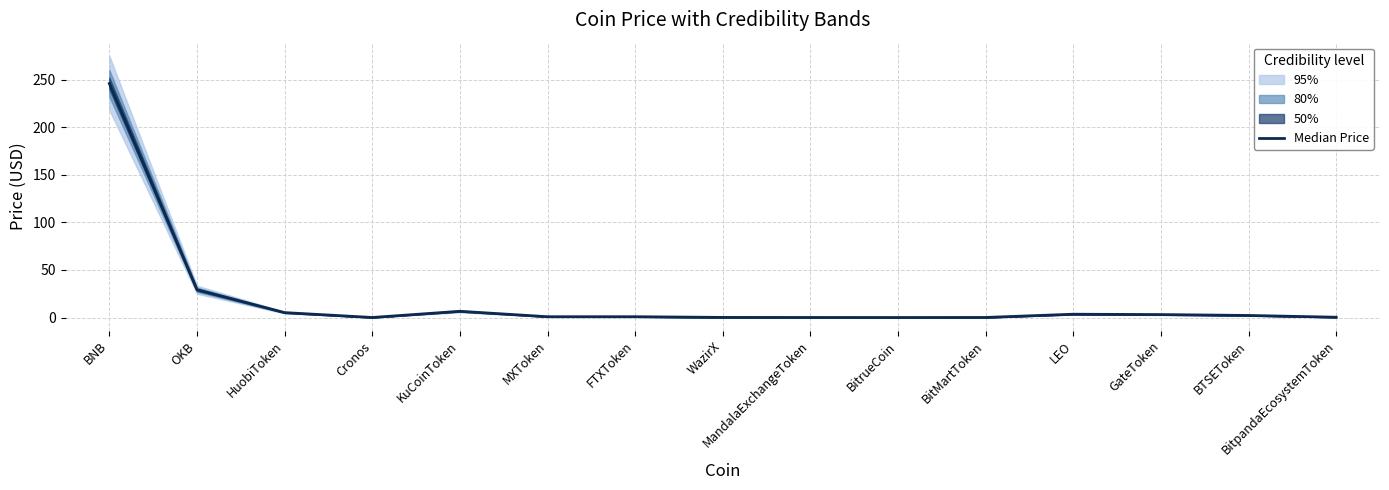

Is this an area chart (filled region under the line)?

No